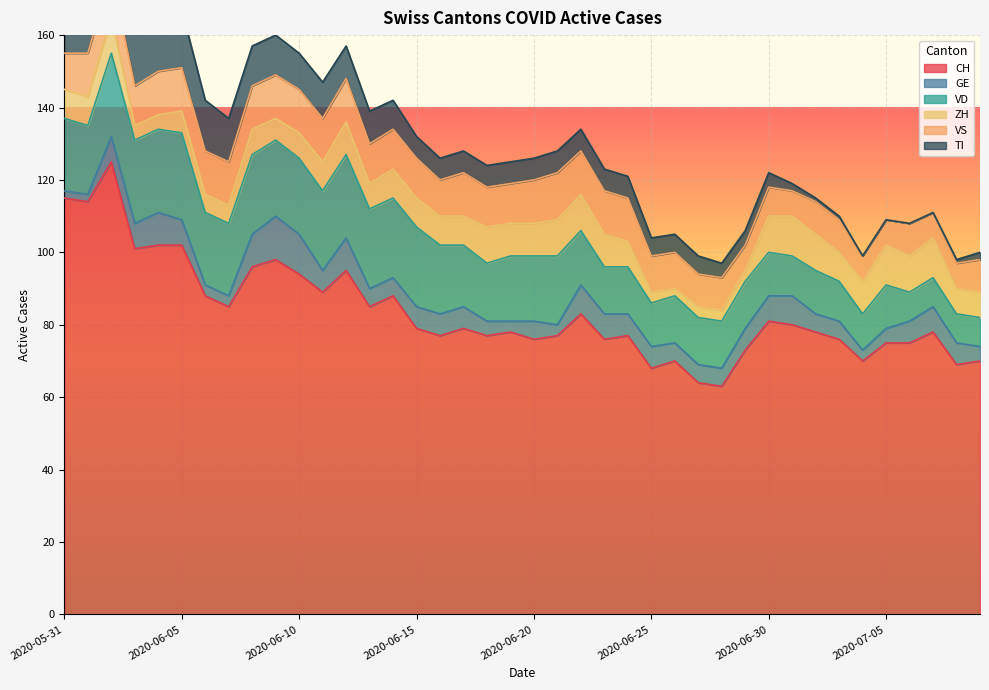

Reading left to right, transcribe all the data shown in this chart.

CH: 2020-05-31=115	2020-06-01=114	2020-06-02=125	2020-06-03=101	2020-06-04=102	2020-06-05=102	2020-06-06=88	2020-06-07=85	2020-06-08=96	2020-06-09=98	2020-06-10=94	2020-06-11=89	2020-06-12=95	2020-06-13=85	2020-06-14=88	2020-06-15=79	2020-06-16=77	2020-06-17=79	2020-06-18=77	2020-06-19=78	2020-06-20=76	2020-06-21=77	2020-06-22=83	2020-06-23=76	2020-06-24=77	2020-06-25=68	2020-06-26=70	2020-06-27=64	2020-06-28=63	2020-06-29=73	2020-06-30=81	2020-07-01=80	2020-07-02=78	2020-07-03=76	2020-07-04=70	2020-07-05=75	2020-07-06=75	2020-07-07=78	2020-07-08=69	2020-07-09=70
GE: 2020-05-31=2	2020-06-01=2	2020-06-02=7	2020-06-03=7	2020-06-04=9	2020-06-05=7	2020-06-06=3	2020-06-07=3	2020-06-08=9	2020-06-09=12	2020-06-10=11	2020-06-11=6	2020-06-12=9	2020-06-13=5	2020-06-14=5	2020-06-15=6	2020-06-16=6	2020-06-17=6	2020-06-18=4	2020-06-19=3	2020-06-20=5	2020-06-21=3	2020-06-22=8	2020-06-23=7	2020-06-24=6	2020-06-25=6	2020-06-26=5	2020-06-27=5	2020-06-28=5	2020-06-29=6	2020-06-30=7	2020-07-01=8	2020-07-02=5	2020-07-03=5	2020-07-04=3	2020-07-05=4	2020-07-06=6	2020-07-07=7	2020-07-08=6	2020-07-09=4
VD: 2020-05-31=20	2020-06-01=19	2020-06-02=23	2020-06-03=23	2020-06-04=23	2020-06-05=24	2020-06-06=20	2020-06-07=20	2020-06-08=22	2020-06-09=21	2020-06-10=21	2020-06-11=22	2020-06-12=23	2020-06-13=22	2020-06-14=22	2020-06-15=22	2020-06-16=19	2020-06-17=17	2020-06-18=16	2020-06-19=18	2020-06-20=18	2020-06-21=19	2020-06-22=15	2020-06-23=13	2020-06-24=13	2020-06-25=12	2020-06-26=13	2020-06-27=13	2020-06-28=13	2020-06-29=13	2020-06-30=12	2020-07-01=11	2020-07-02=12	2020-07-03=11	2020-07-04=10	2020-07-05=12	2020-07-06=8	2020-07-07=8	2020-07-08=8	2020-07-09=8
ZH: 2020-05-31=8	2020-06-01=8	2020-06-02=10	2020-06-03=4	2020-06-04=4	2020-06-05=6	2020-06-06=5	2020-06-07=5	2020-06-08=7	2020-06-09=6	2020-06-10=7	2020-06-11=8	2020-06-12=9	2020-06-13=7	2020-06-14=8	2020-06-15=8	2020-06-16=8	2020-06-17=8	2020-06-18=10	2020-06-19=9	2020-06-20=9	2020-06-21=10	2020-06-22=10	2020-06-23=9	2020-06-24=7	2020-06-25=3	2020-06-26=2	2020-06-27=3	2020-06-28=3	2020-06-29=3	2020-06-30=10	2020-07-01=11	2020-07-02=10	2020-07-03=8	2020-07-04=9	2020-07-05=11	2020-07-06=10	2020-07-07=11	2020-07-08=7	2020-07-09=7
VS: 2020-05-31=10	2020-06-01=12	2020-06-02=12	2020-06-03=11	2020-06-04=12	2020-06-05=12	2020-06-06=12	2020-06-07=12	2020-06-08=12	2020-06-09=12	2020-06-10=12	2020-06-11=12	2020-06-12=12	2020-06-13=11	2020-06-14=11	2020-06-15=11	2020-06-16=10	2020-06-17=12	2020-06-18=11	2020-06-19=11	2020-06-20=12	2020-06-21=13	2020-06-22=12	2020-06-23=12	2020-06-24=12	2020-06-25=10	2020-06-26=10	2020-06-27=9	2020-06-28=9	2020-06-29=7	2020-06-30=8	2020-07-01=7	2020-07-02=9	2020-07-03=9	2020-07-04=7	2020-07-05=7	2020-07-06=9	2020-07-07=7	2020-07-08=7	2020-07-09=9
TI: 2020-05-31=29	2020-06-01=27	2020-06-02=25	2020-06-03=19	2020-06-04=17	2020-06-05=16	2020-06-06=14	2020-06-07=12	2020-06-08=11	2020-06-09=11	2020-06-10=10	2020-06-11=10	2020-06-12=9	2020-06-13=9	2020-06-14=8	2020-06-15=6	2020-06-16=6	2020-06-17=6	2020-06-18=6	2020-06-19=6	2020-06-20=6	2020-06-21=6	2020-06-22=6	2020-06-23=6	2020-06-24=6	2020-06-25=5	2020-06-26=5	2020-06-27=5	2020-06-28=4	2020-06-29=4	2020-06-30=4	2020-07-01=2	2020-07-02=1	2020-07-03=1	2020-07-04=0	2020-07-05=0	2020-07-06=0	2020-07-07=0	2020-07-08=1	2020-07-09=2